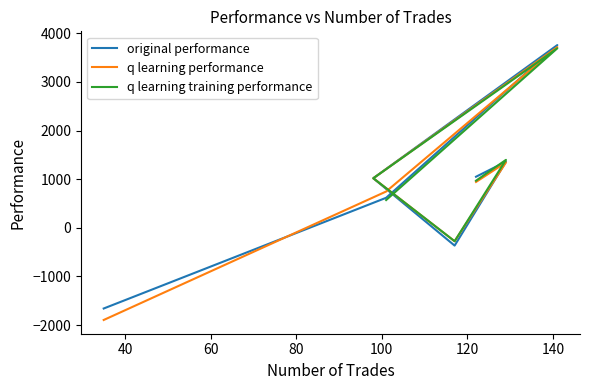

How many interior local valleys does the original performance series have?

1